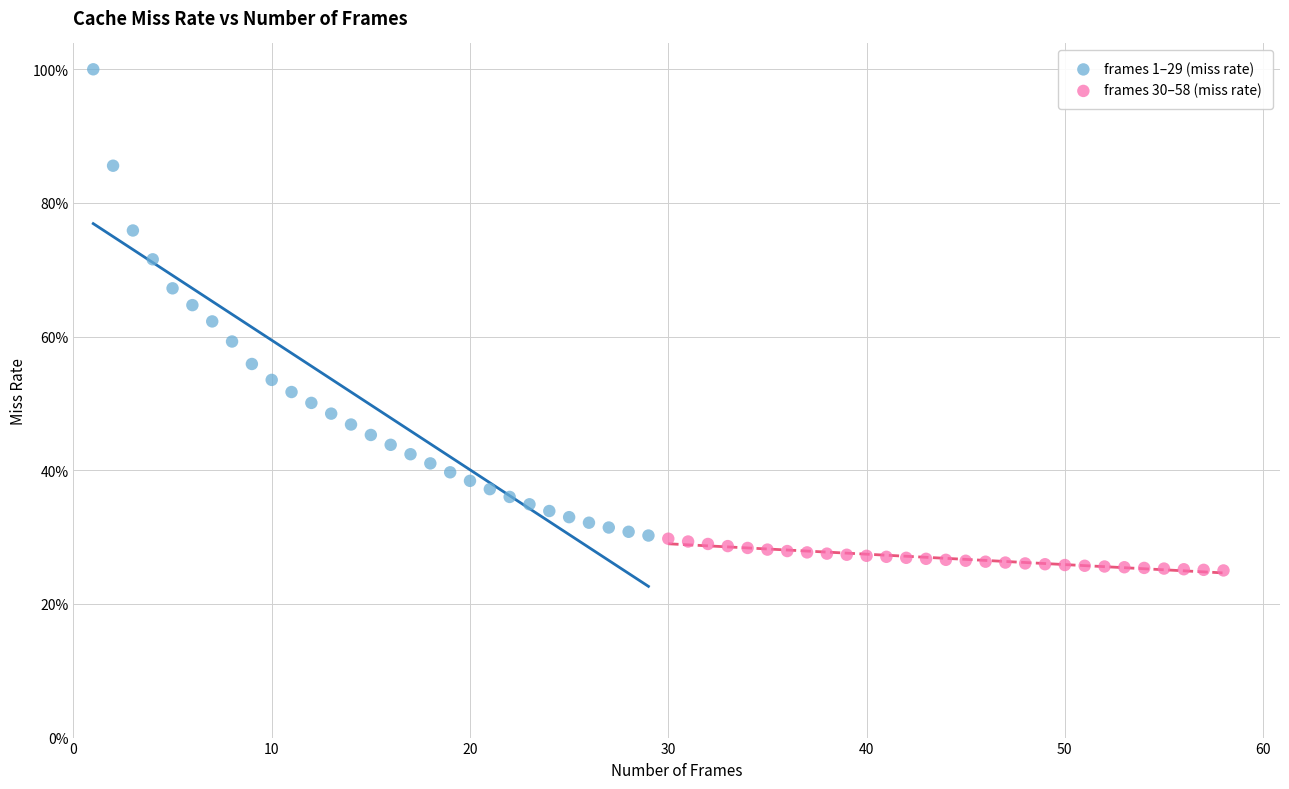

Which series reaches the maximum Y coordinate?

frames 1–29 (miss rate)